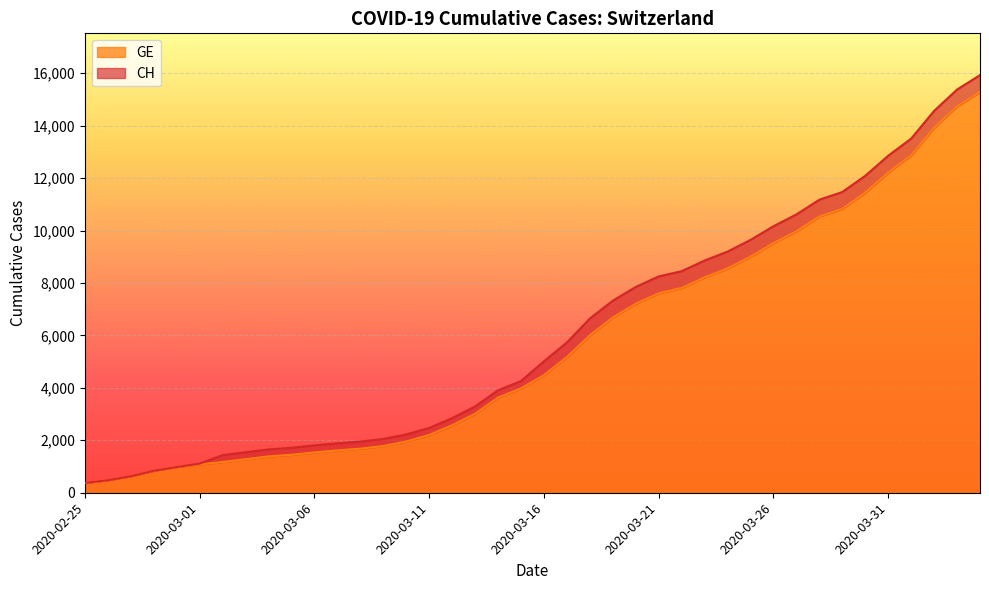

Which category has the lowest value across all series?

2020-02-25